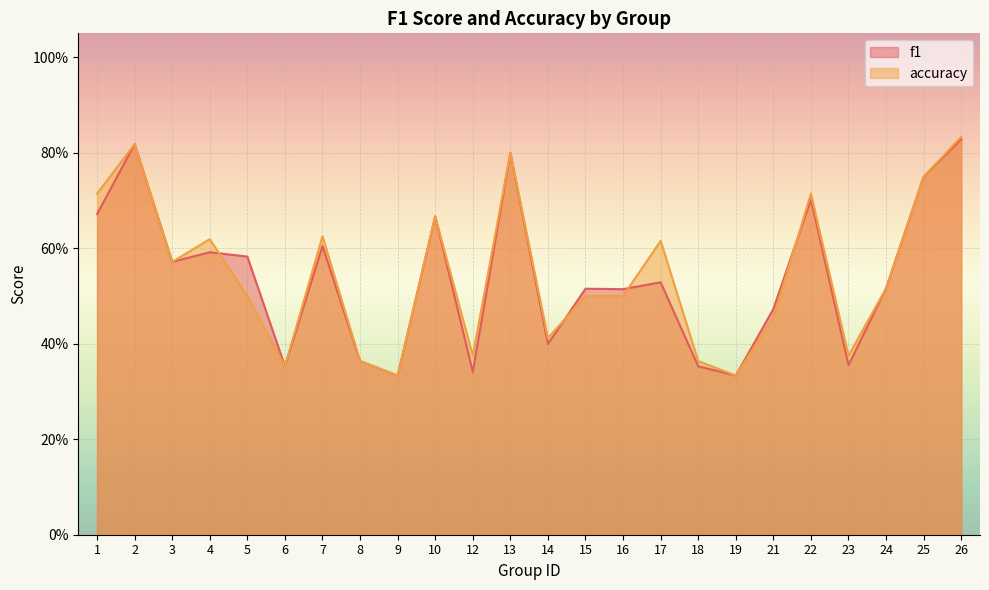

Reading right to left, list all the values displayed in this chart.

f1: 0.8	0.8	0.5	0.4	0.7	0.5	0.3	0.4	0.5	0.5	0.5	0.4	0.8	0.3	0.7	0.3	0.4	0.6	0.4	0.6	0.6	0.6	0.8	0.7
accuracy: 0.8	0.8	0.5	0.4	0.7	0.5	0.3	0.4	0.6	0.5	0.5	0.4	0.8	0.4	0.7	0.3	0.4	0.6	0.4	0.5	0.6	0.6	0.8	0.7